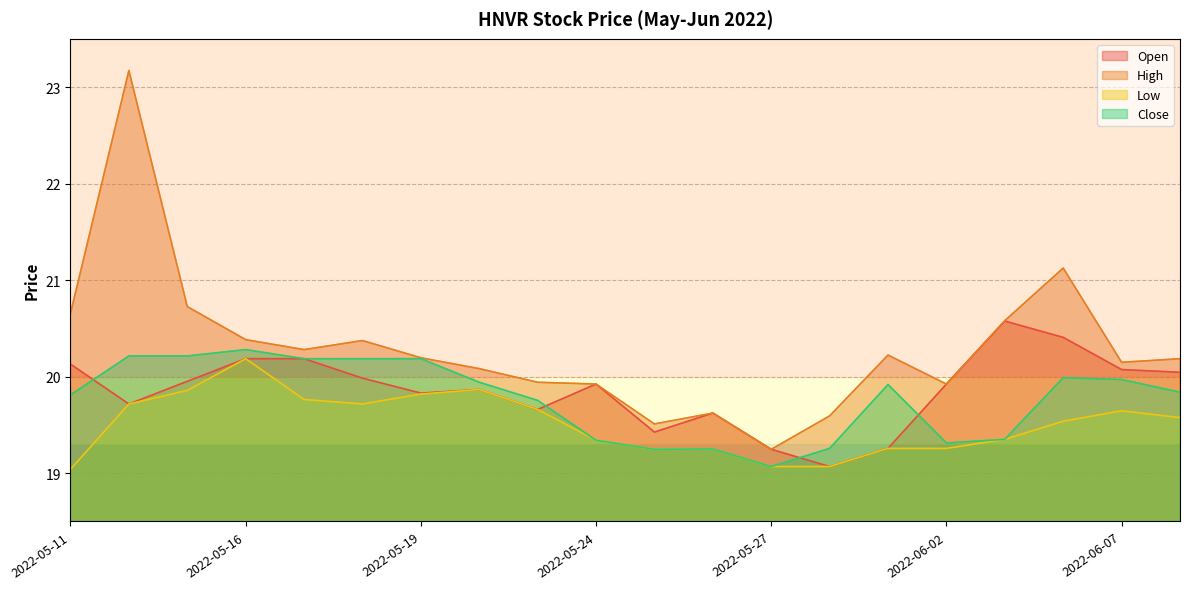

True or false: High and Open intersect in this chart.

False